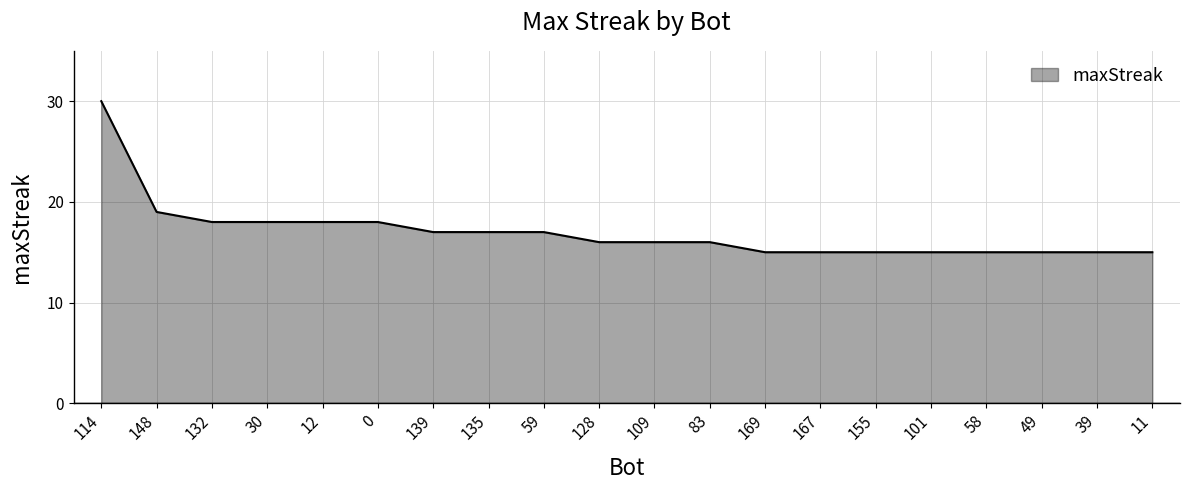

What is the difference between the maximum and minimum values?

15